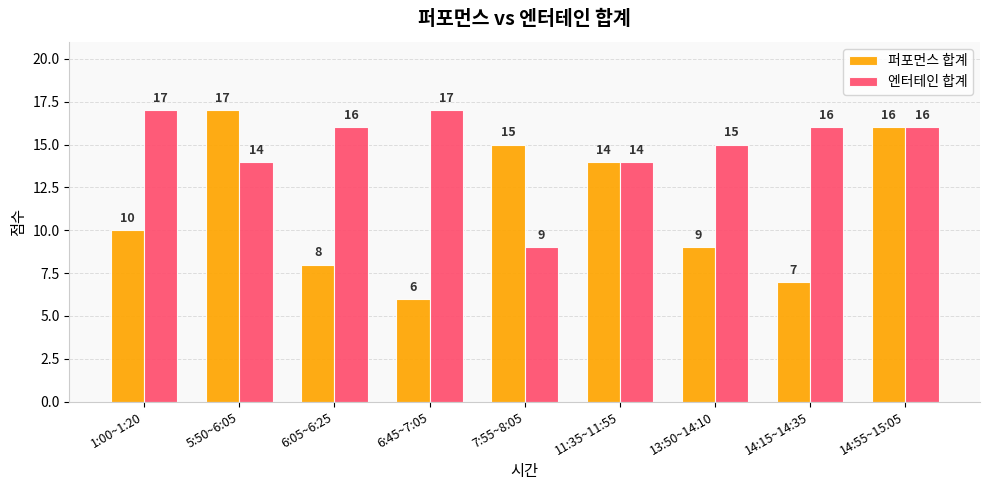

What position from the right is 6:45~7:05?

6